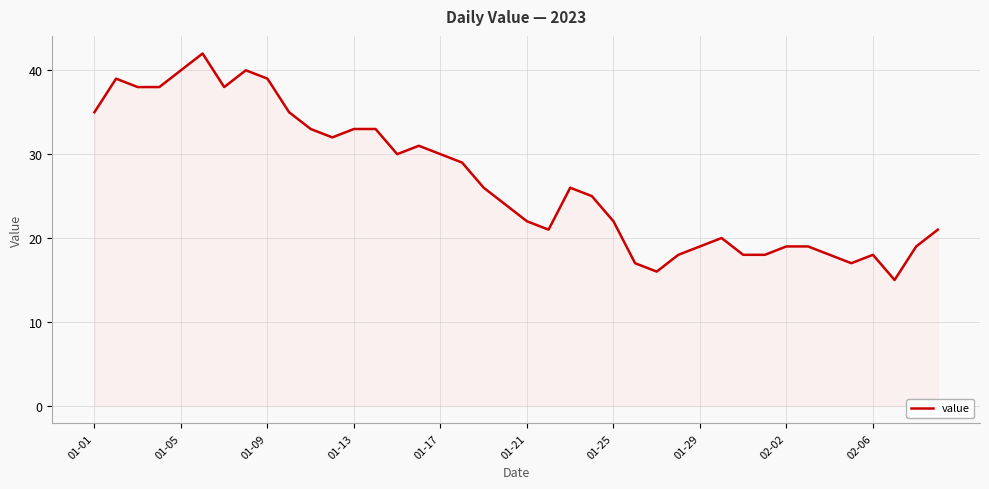

What is the difference between the maximum and minimum values?

27